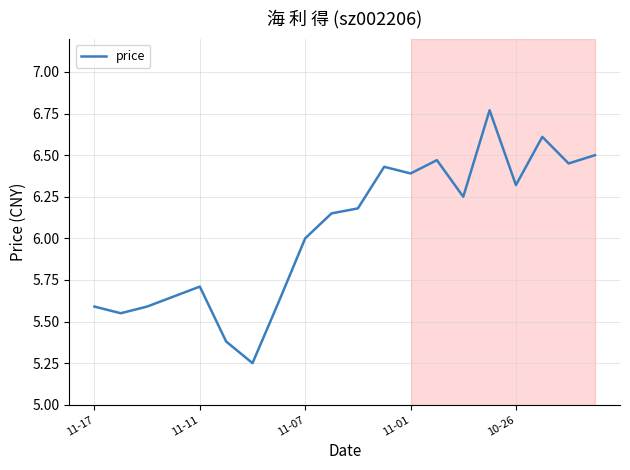

What is the difference between the maximum and minimum values?

1.5